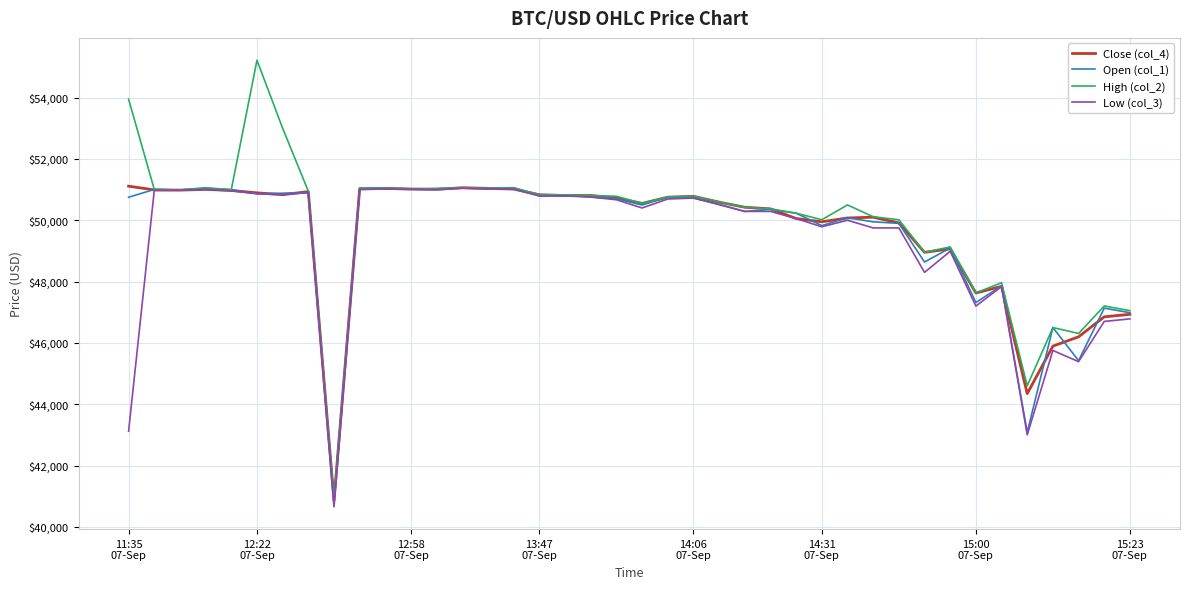

How many values in the Low (col_3) series are below 50668?

20